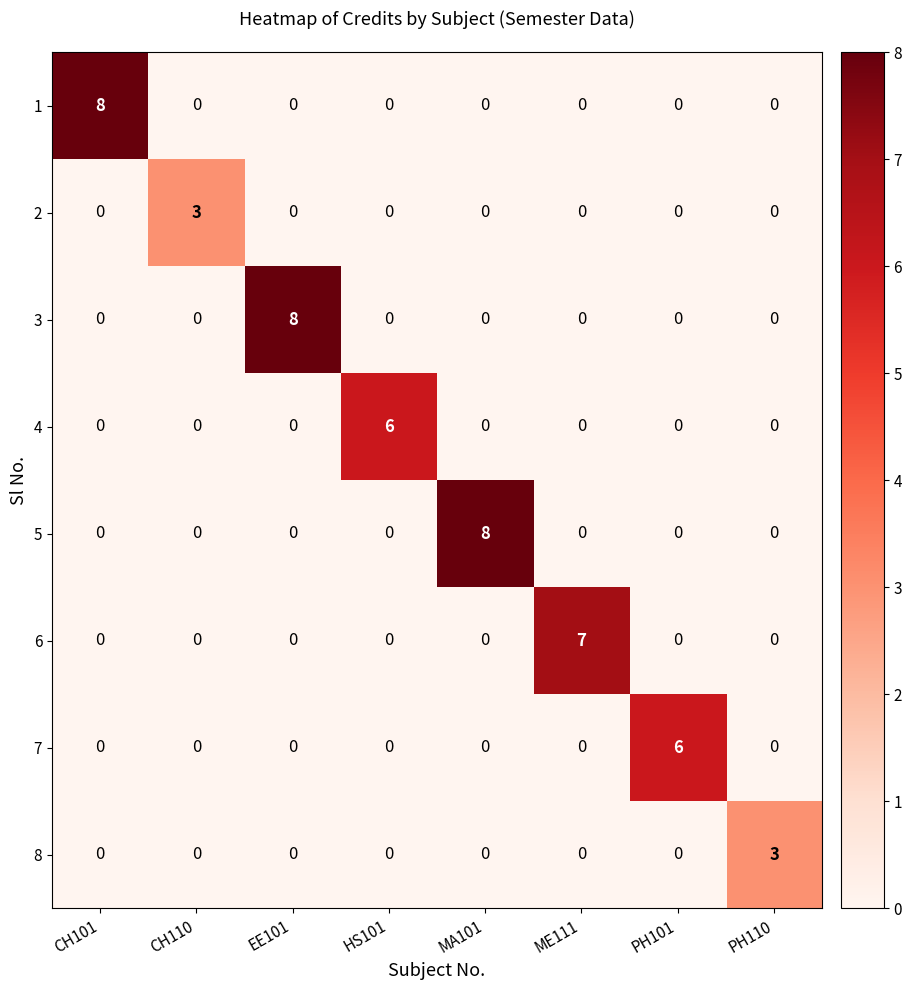

Which category has the highest value across all series?

CH101